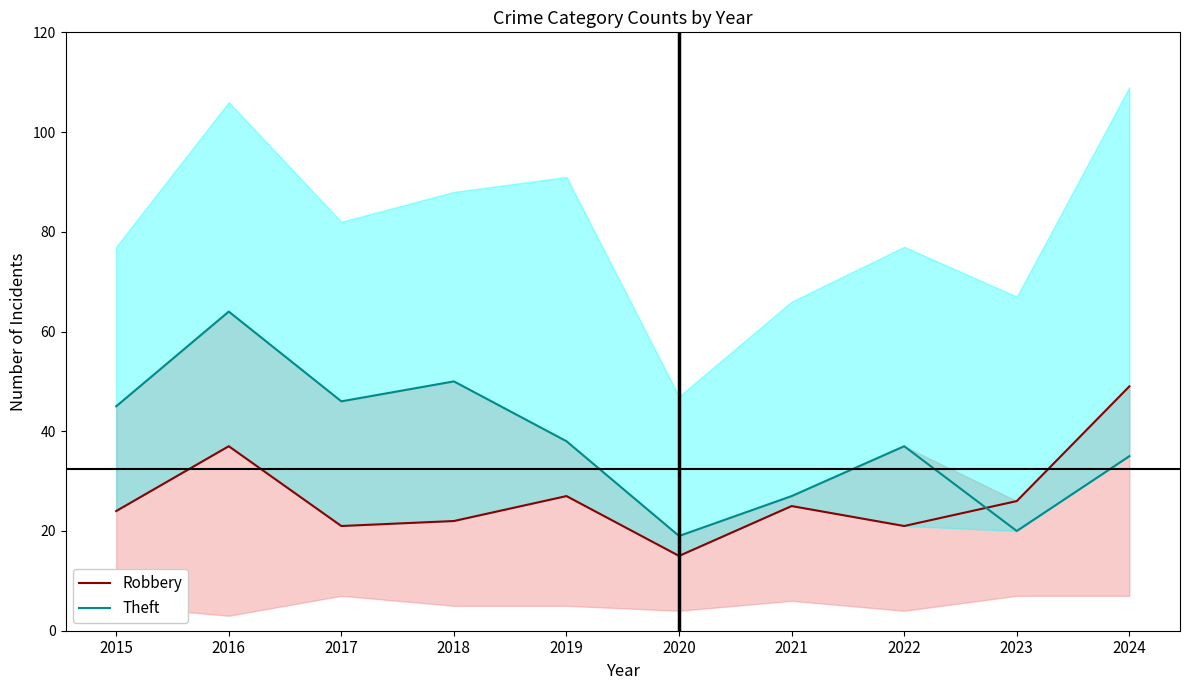

Reading right to left, list all the values displayed in this chart.

Robbery: 49	26	21	25	15	27	22	21	37	24
Theft: 35	20	37	27	19	38	50	46	64	45